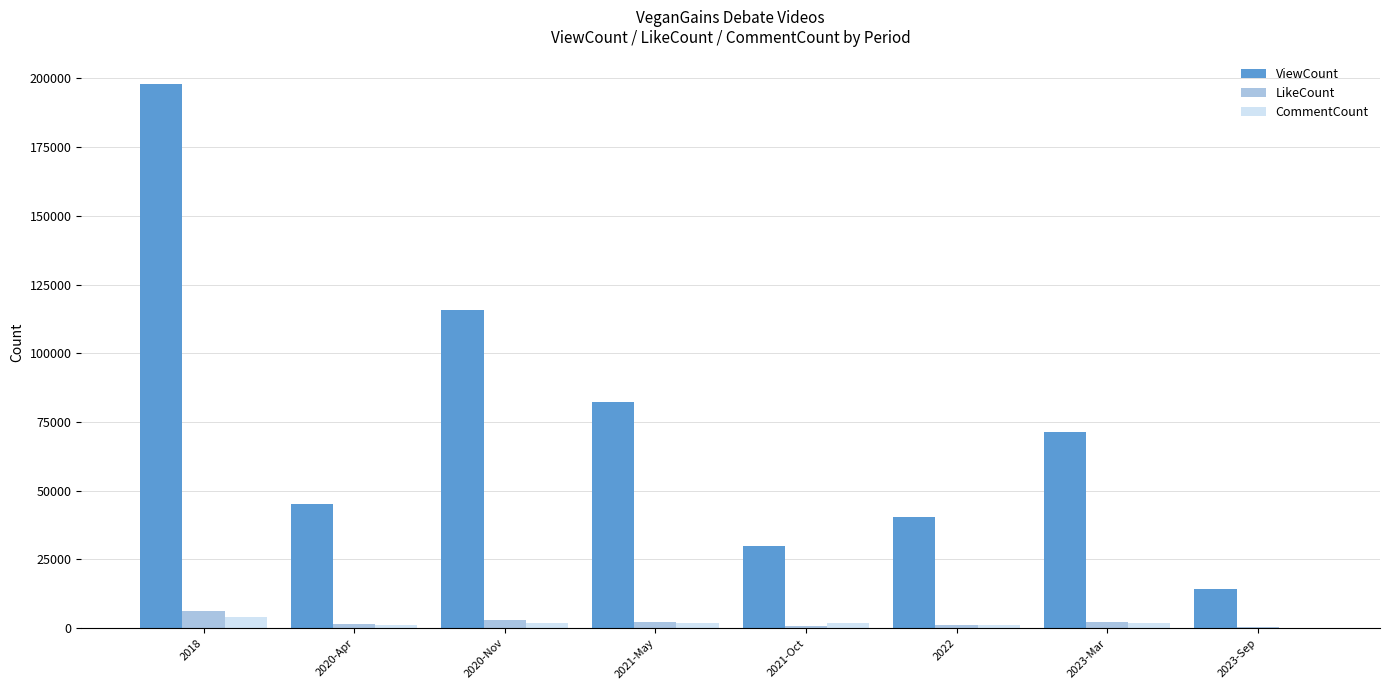

Which series changed the most between 2020-Nov and 2021-Oct?

ViewCount